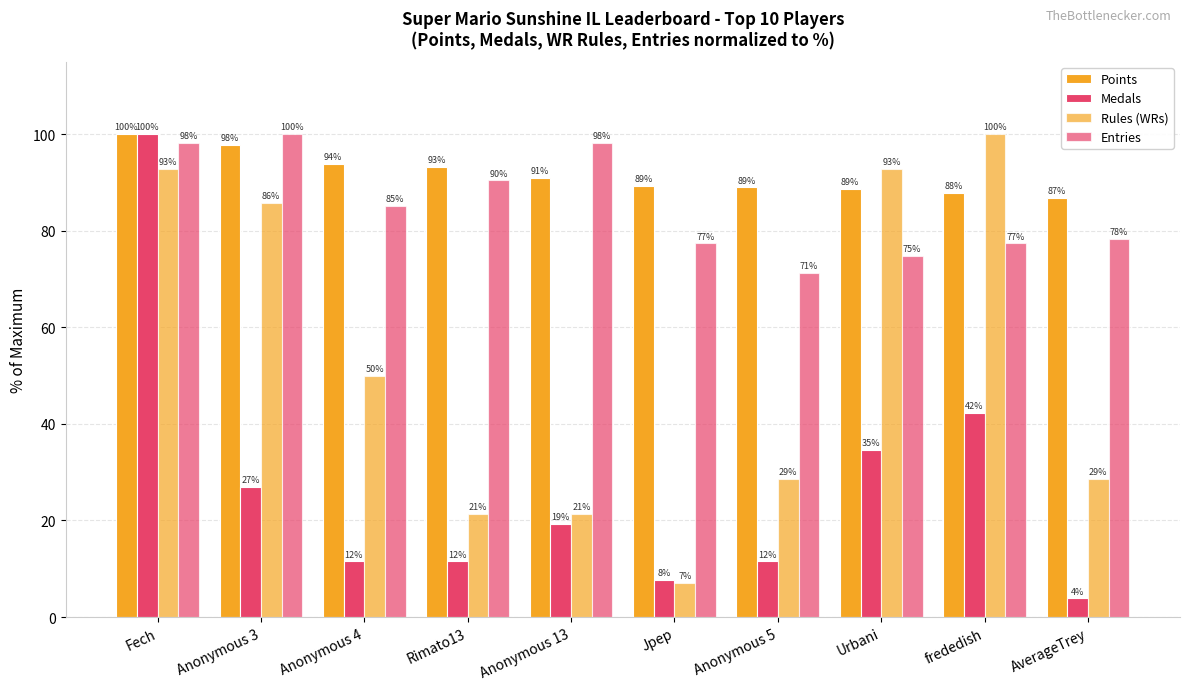

What is the greatest value displayed?

100.0